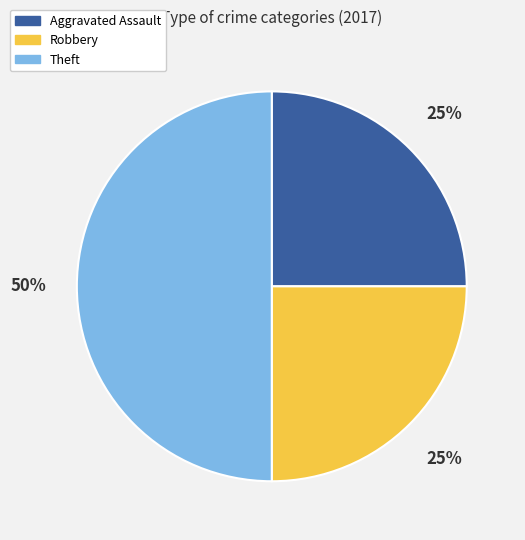

To the nearest percent, what is the difference between the largest and smallest slice percentages?

25%